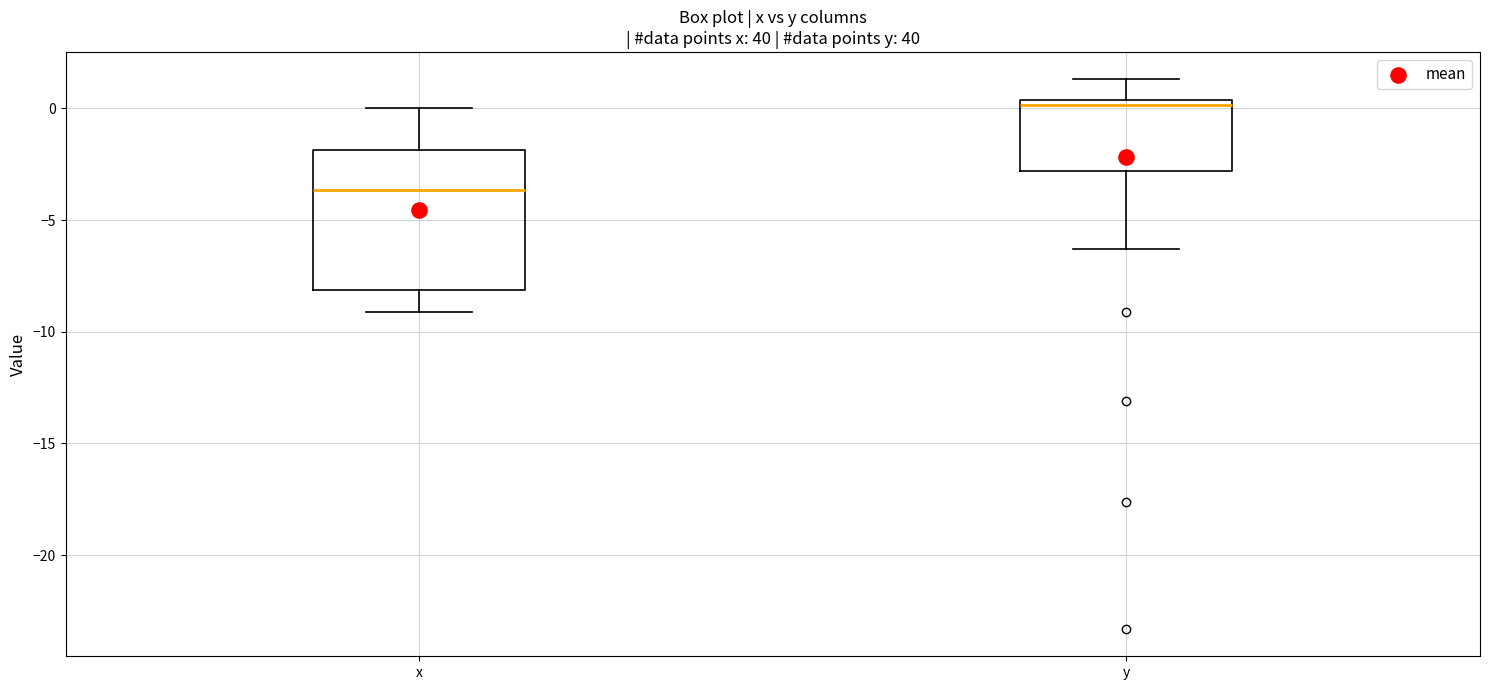

Reading left to right, transcribe this box plot: for each box, give where its median line is, the range the box spans, and where its two whiskers end, as read against the y-axis. The values are not printed on the chart, so give them approximately, as read against the axis.

x: median -3.5, box -8.0 to -2.0, whiskers -9.0 to 0.0
y: median 0.0, box -3.0 to 0.5, whiskers -6.5 to 1.5